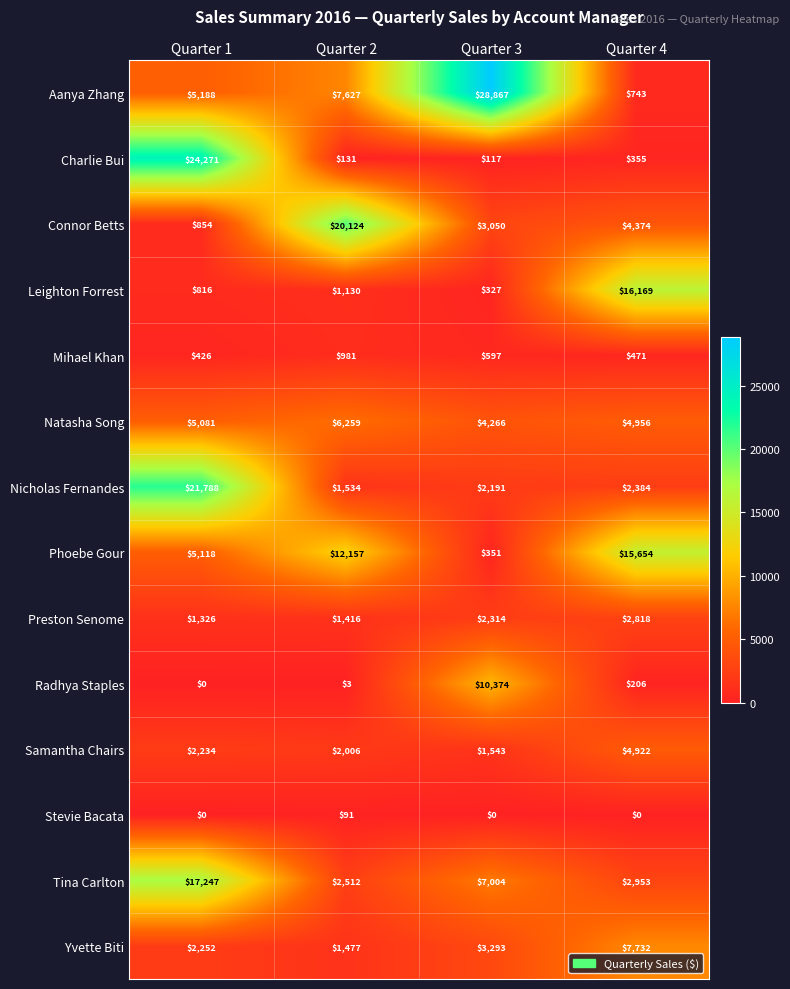

Where is Samantha Chairs nearest to the value 3232?

Quarter 1